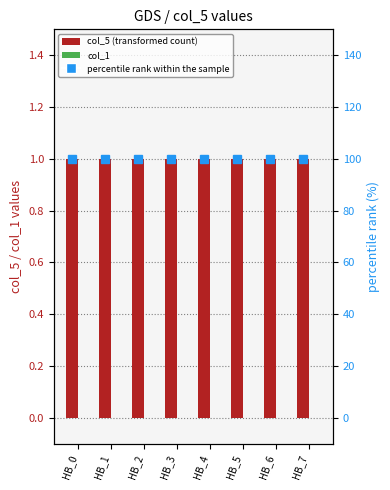

What is the total value across all series at HB_6?

101